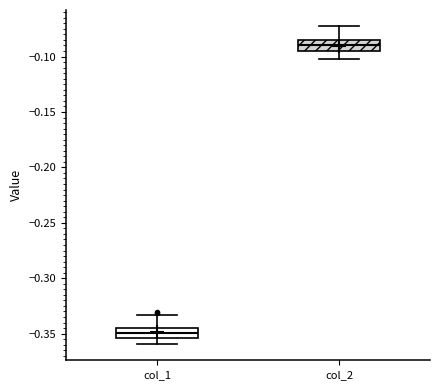

Reading left to right, transcribe this box plot: for each box, give where its median line is, the range the box spans, and where its two whiskers end, as read against the y-axis. The values are not printed on the chart, so give them approximately, as read against the axis.

col_1: median -0.350, box -0.355 to -0.345, whiskers -0.360 to -0.335
col_2: median -0.090, box -0.095 to -0.085, whiskers -0.100 to -0.070